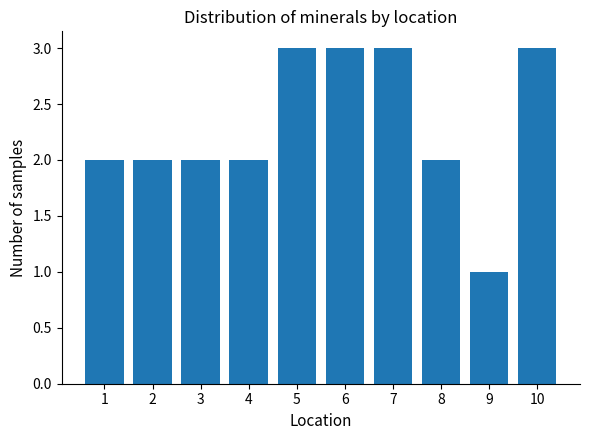

Reading right to left, what are all the values shown in this chart?

3	1	2	3	3	3	2	2	2	2